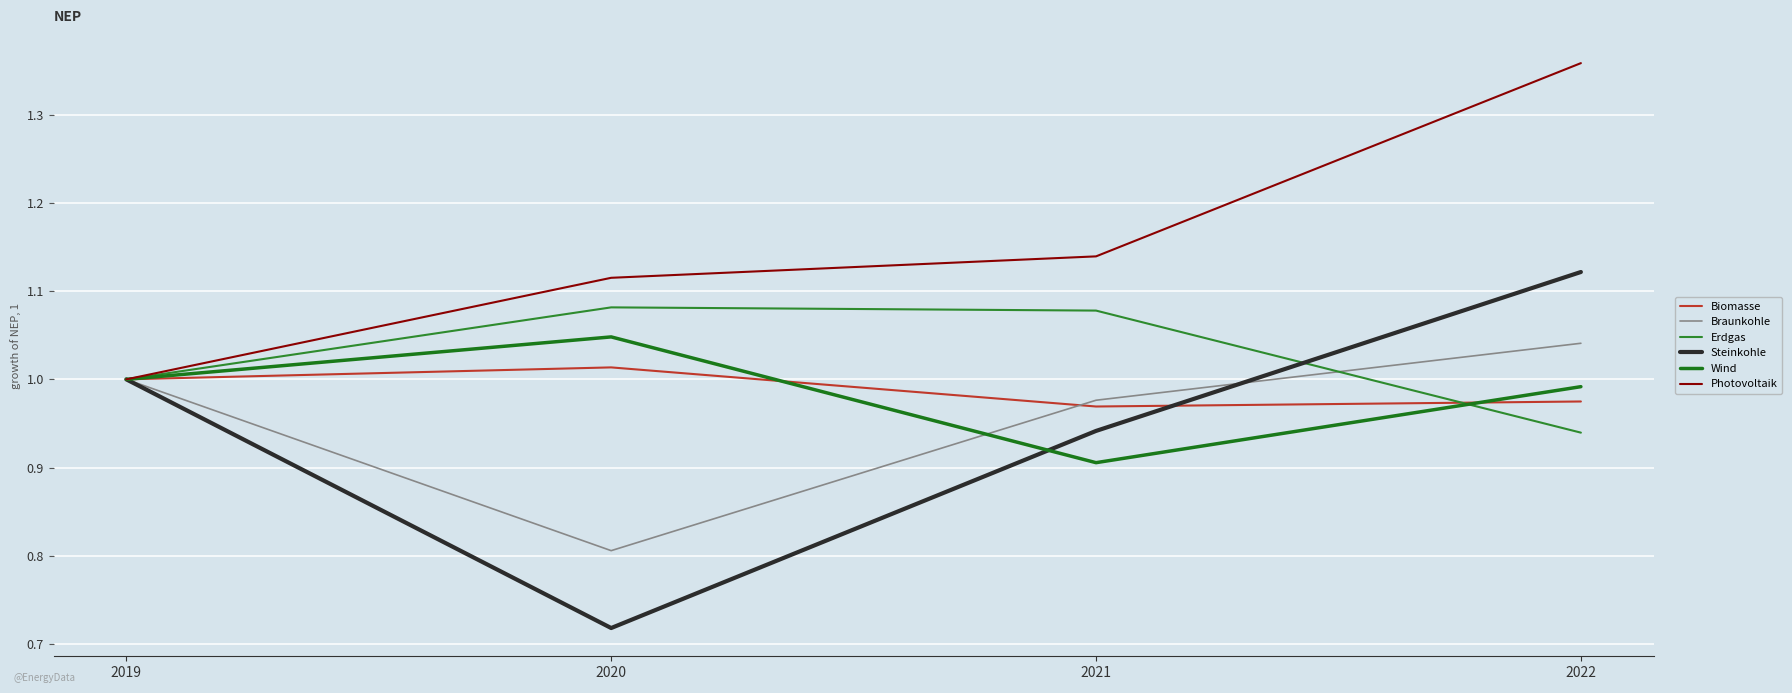

How many lines are shown in the chart?

6